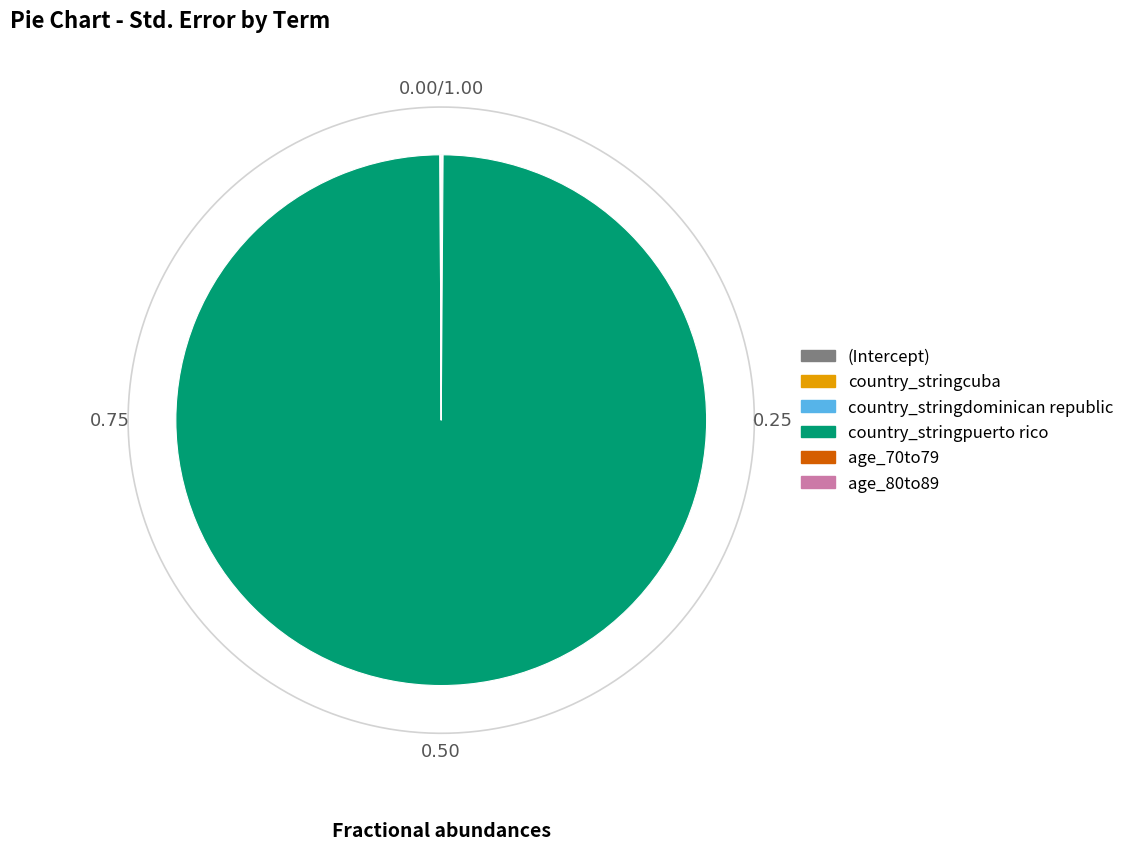

Rank the categories by value from lowest to highest.

(Intercept), age_70to79, country_stringcuba, age_80to89, country_stringdominican republic, country_stringpuerto rico